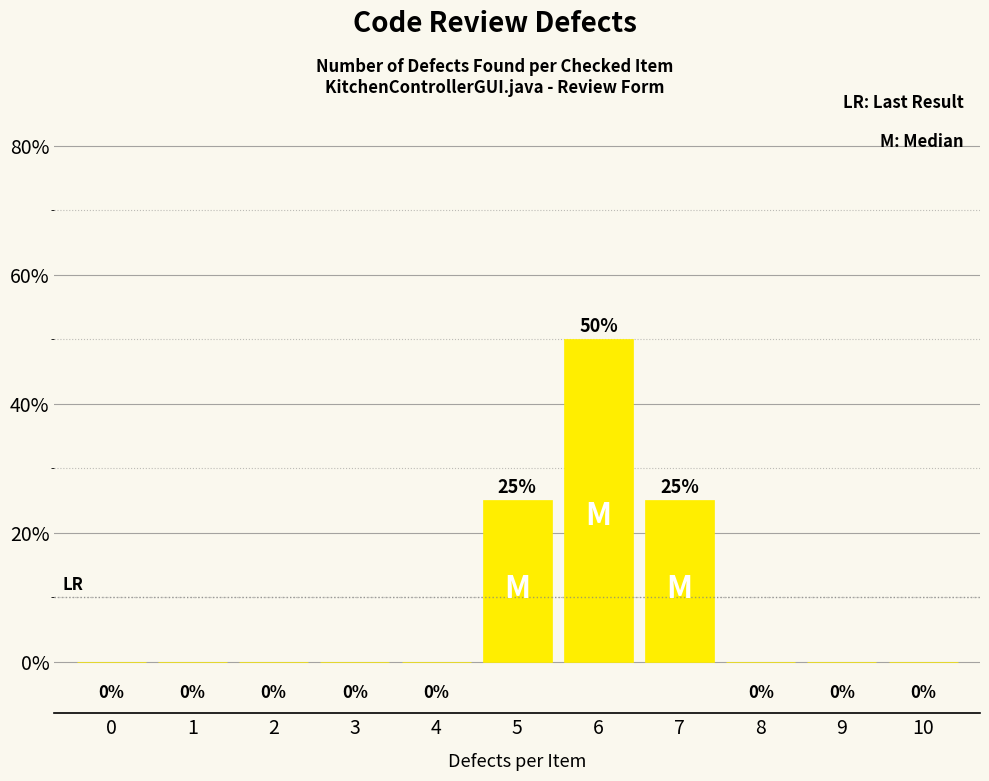

Reading left to right, what are all the values shown in this chart?

0=0	1=0	2=0	3=0	4=0	5=25	6=50	7=25	8=0	9=0	10=0